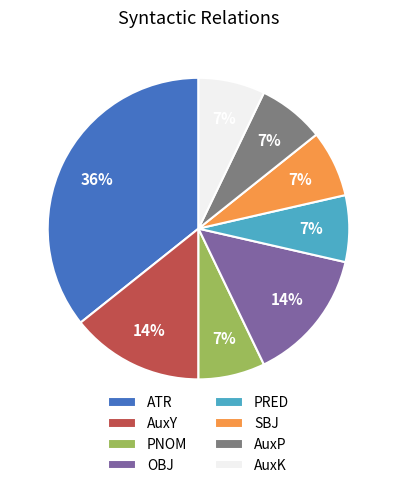

Which category has the biggest portion of the pie?

ATR